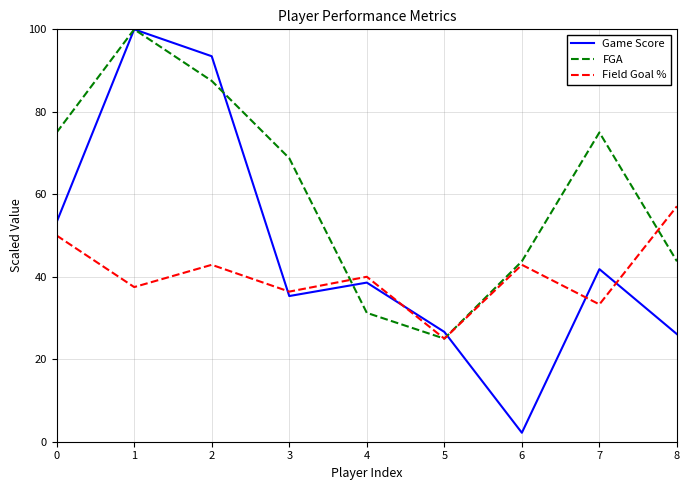

What is the total value across all series at 2?

223.9